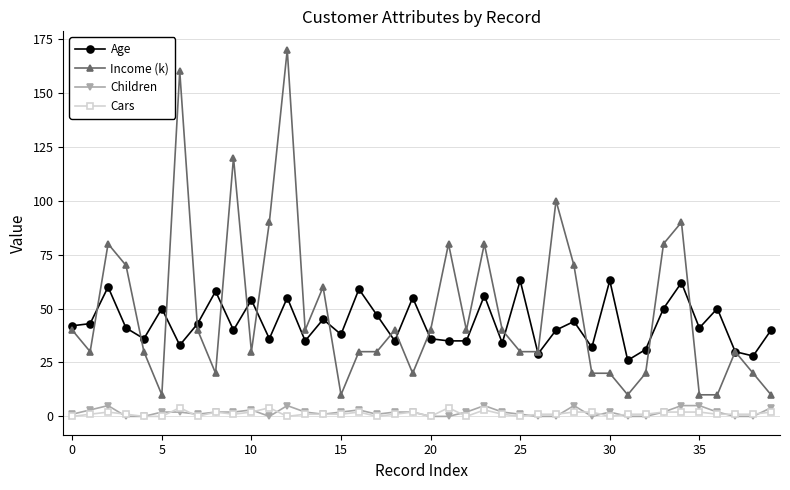

What is the minimum value for Income (k)?

10